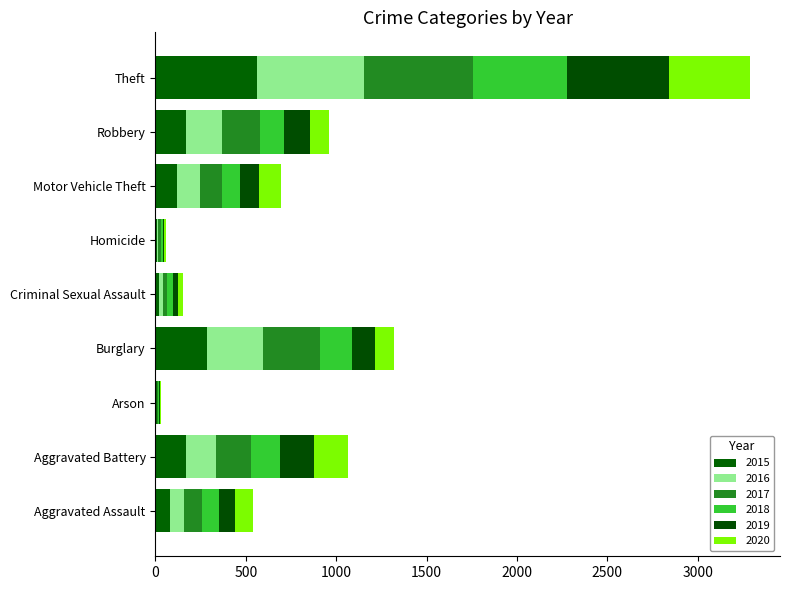

What is the difference between the maximum and minimum values in the 2018 series?

515